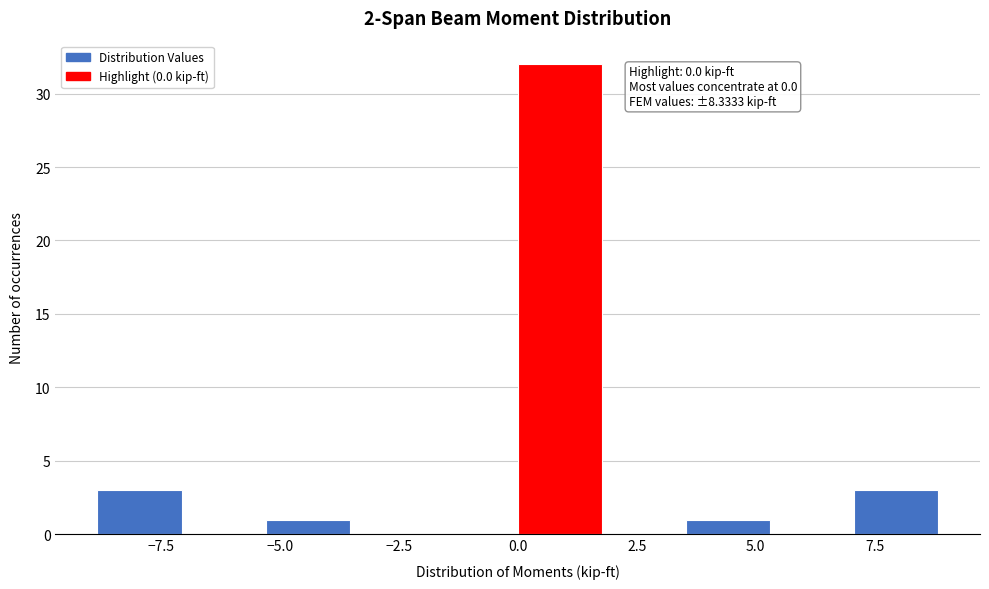

Read against the x-axis, roughly where is the centre of the tallest bar?

1.0